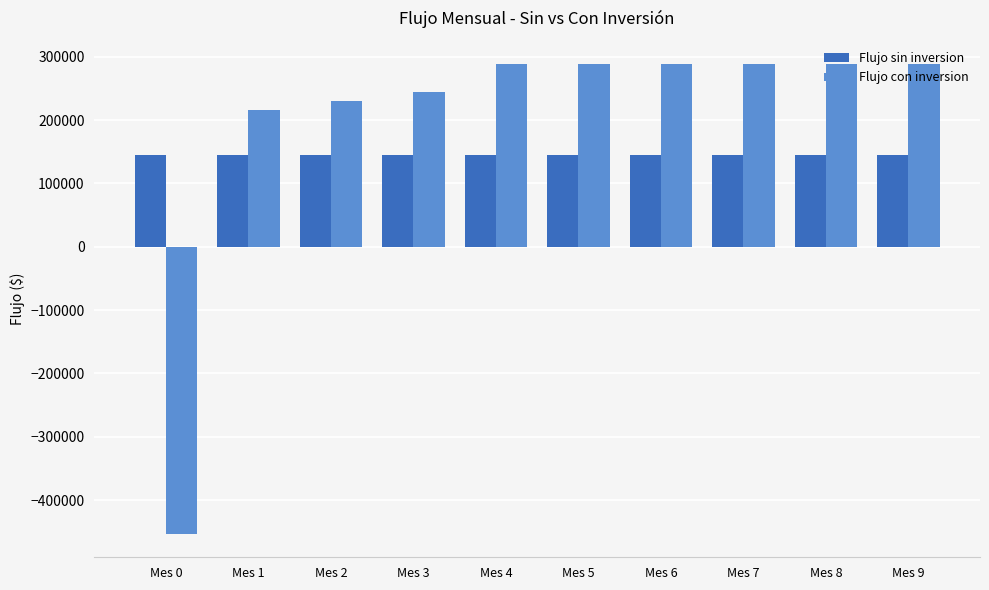

At Mes 3, list the series in order from smallest to largest.

Flujo sin inversion, Flujo con inversion